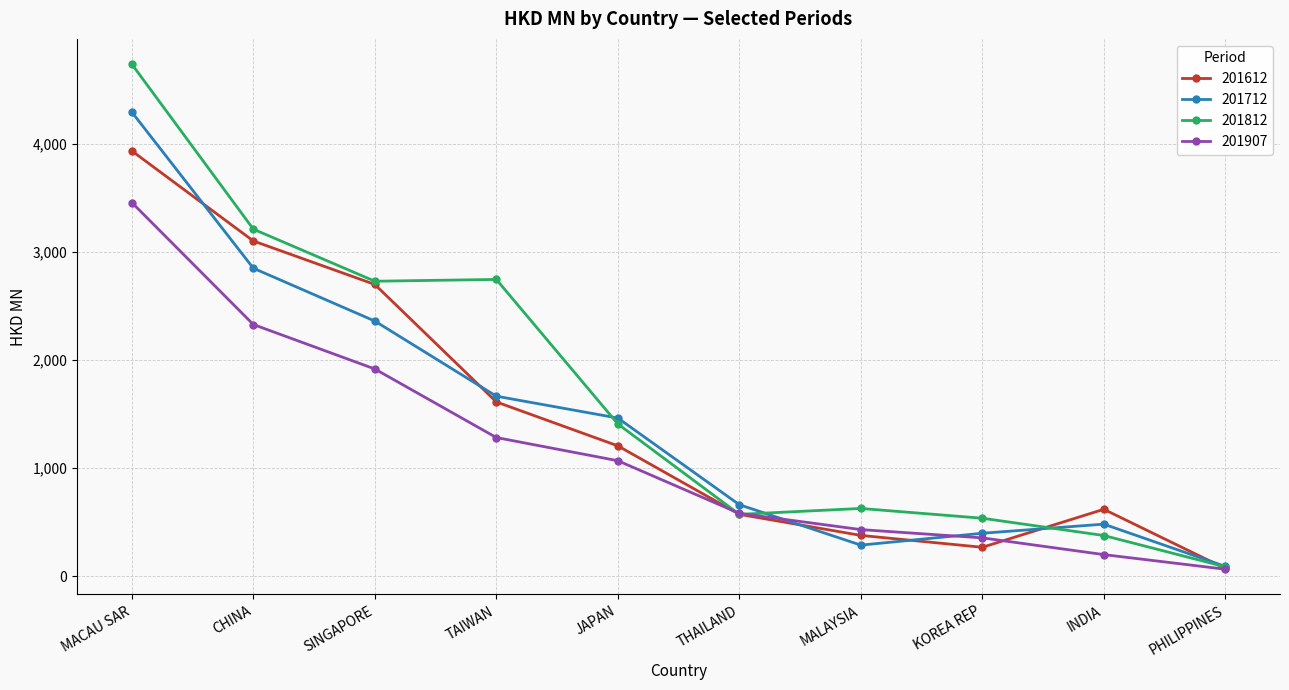

How many values in the 201812 series exceed 1407?

5